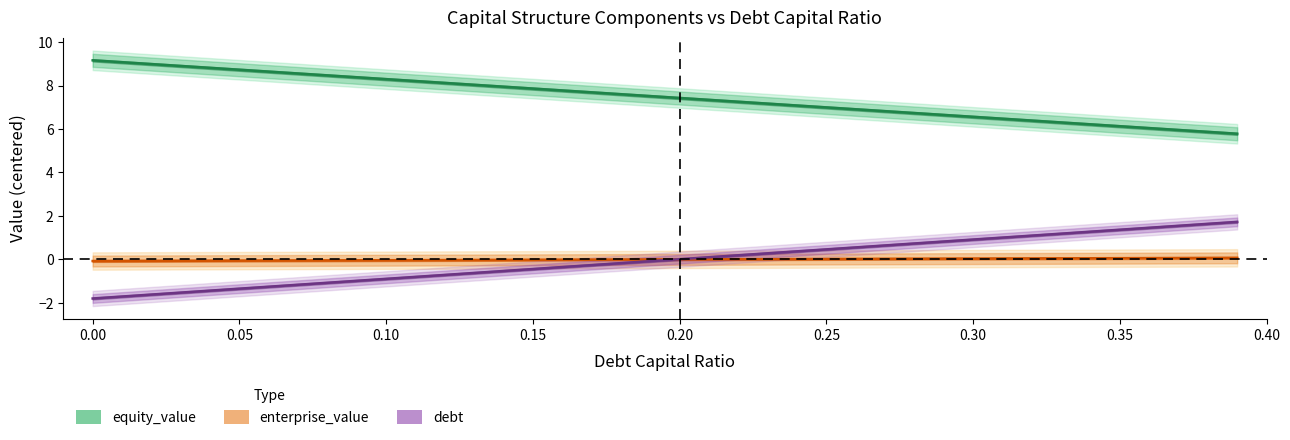

True or false: equity_value has a value of 3.5 at 0.15.

False